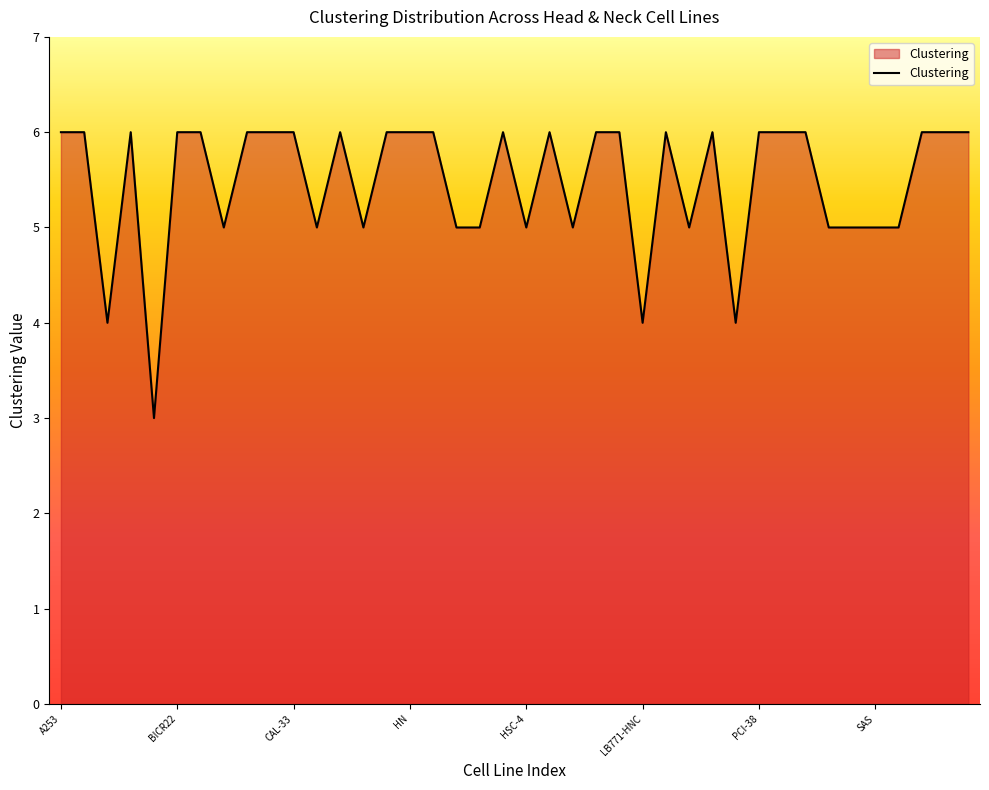

What is the greatest value displayed?

6